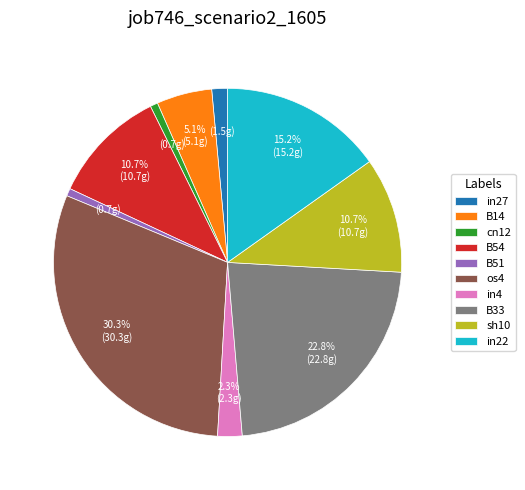

How many segments does this pie chart have?

10